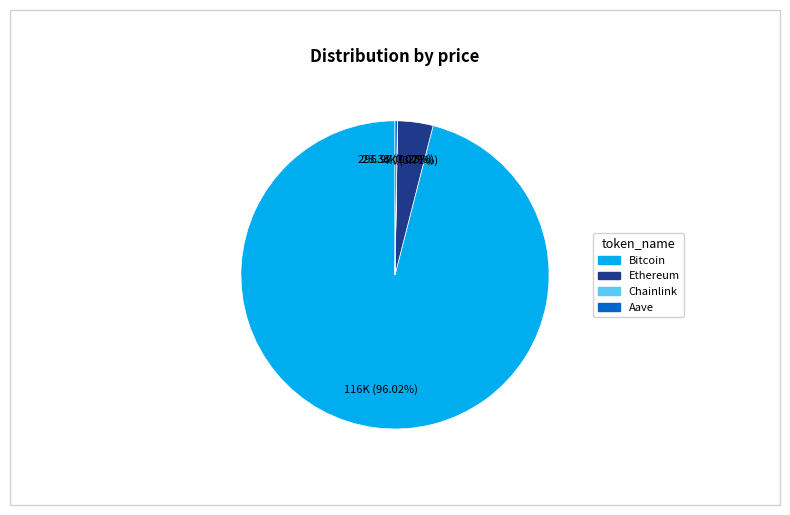

Does Bitcoin account for over 50% of the chart?

Yes